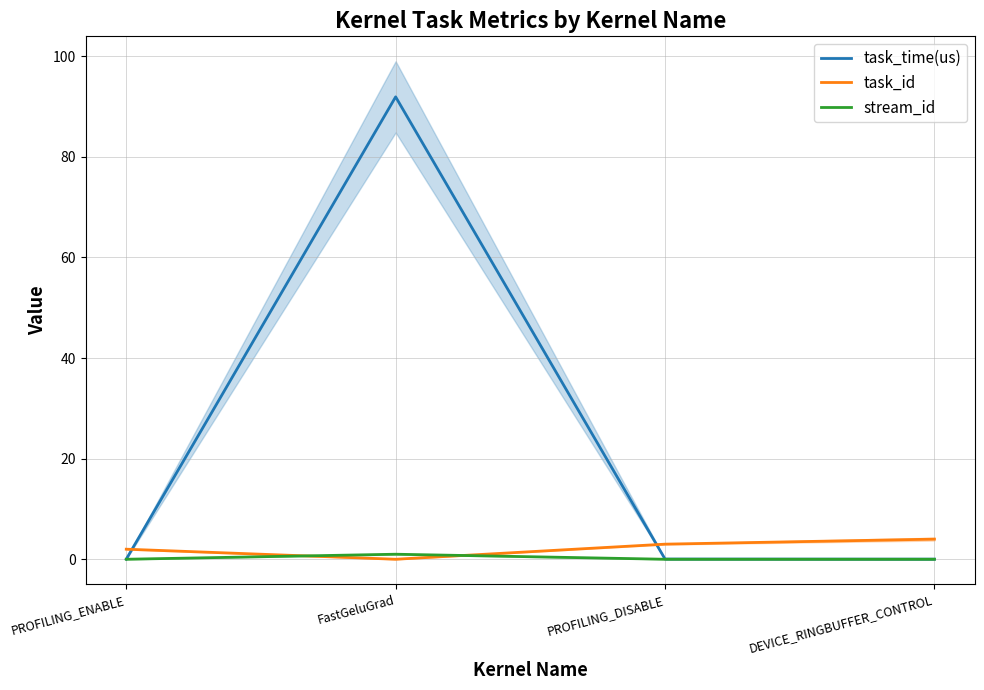

Reading left to right, extract all data points from this chart.

task_time(us): 0.0	91.9	0.0	0.0
task_id: 2.0	0.0	3.0	4.0
stream_id: 0.0	1.0	0.0	0.0